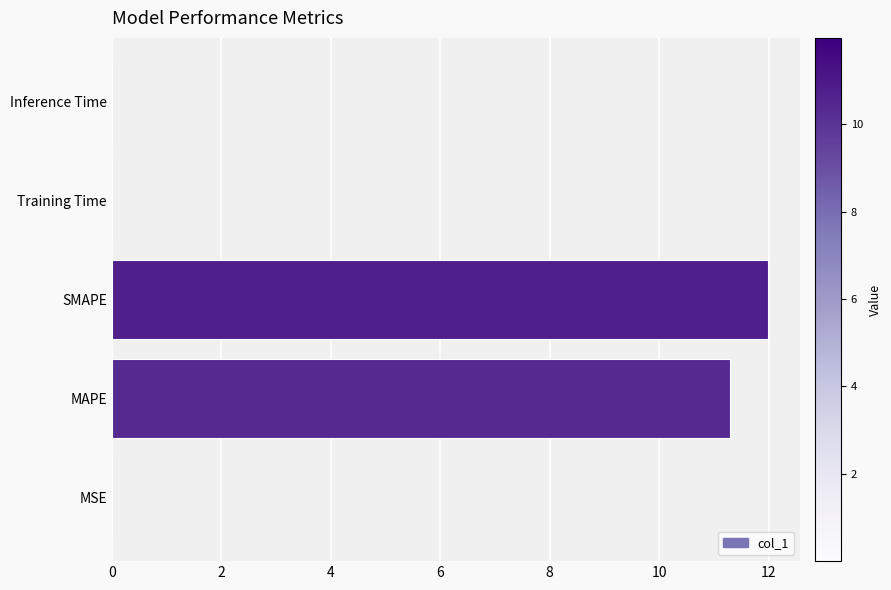

What is the maximum value shown in the chart?

12.0